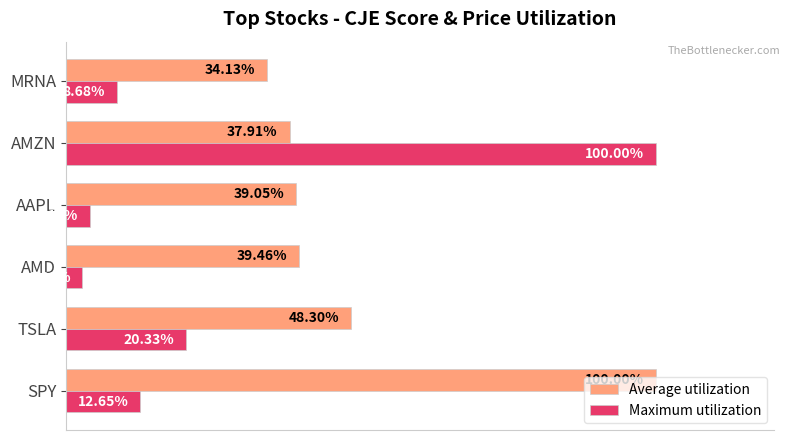

Which category has the highest value in the Average utilization series?

SPY